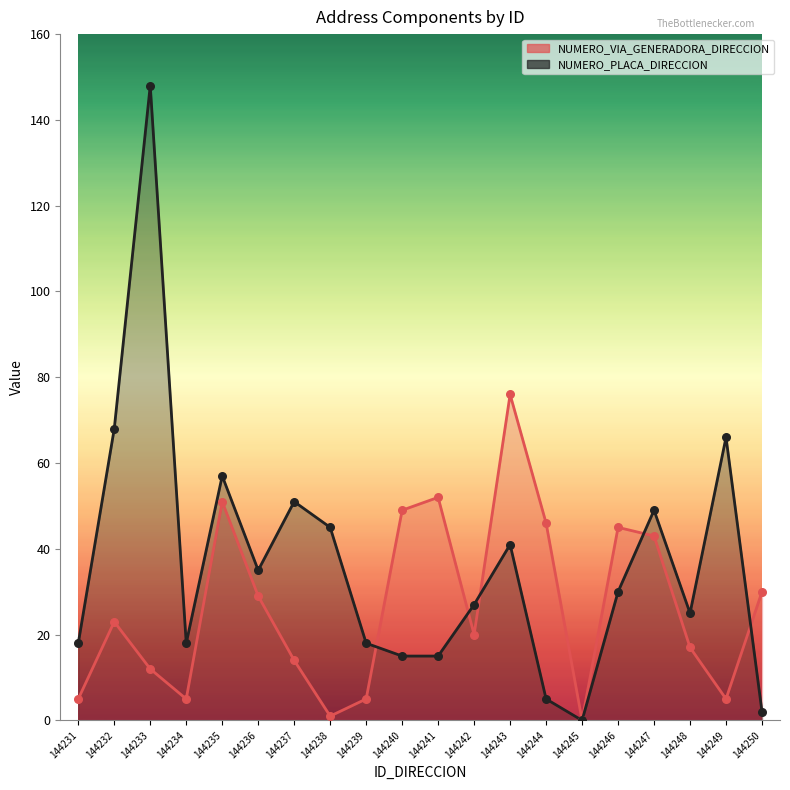

What is the total value across all series at 144235?

108